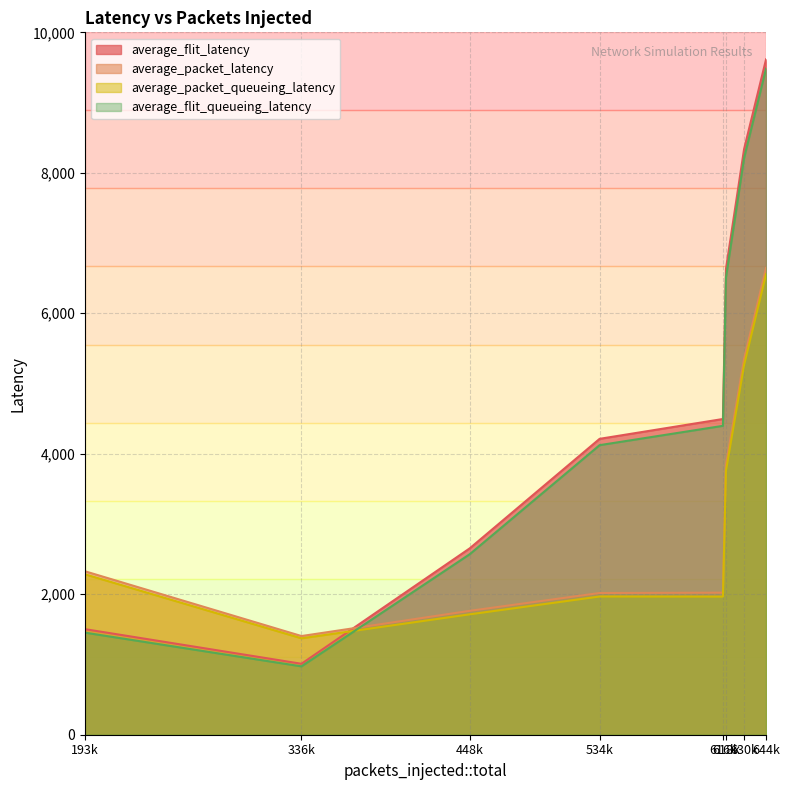

How many series are shown in this chart?

4